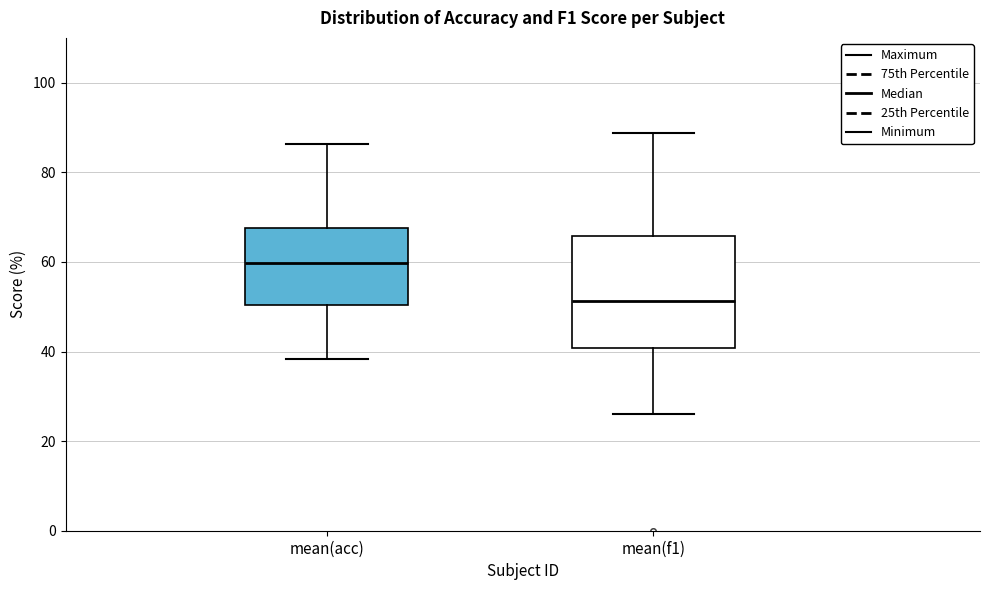

Reading left to right, transcribe this box plot: for each box, give where its median line is, the range the box spans, and where its two whiskers end, as read against the y-axis. The values are not printed on the chart, so give them approximately, as read against the axis.

mean(acc): median 60, box 50 to 68, whiskers 38 to 86
mean(f1): median 52, box 40 to 66, whiskers 26 to 88